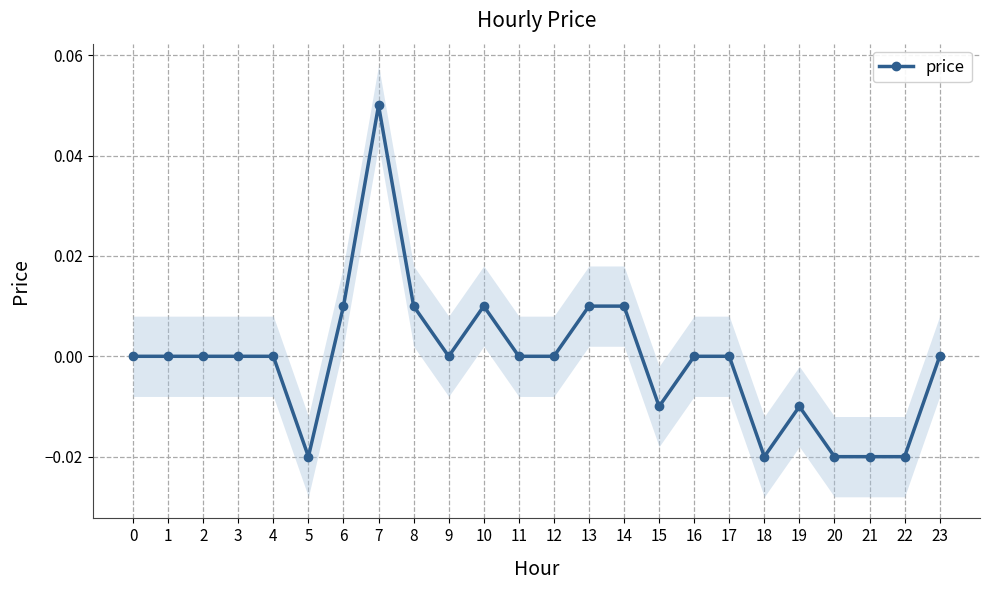

True or false: the data shows 0.0 at 23.

True